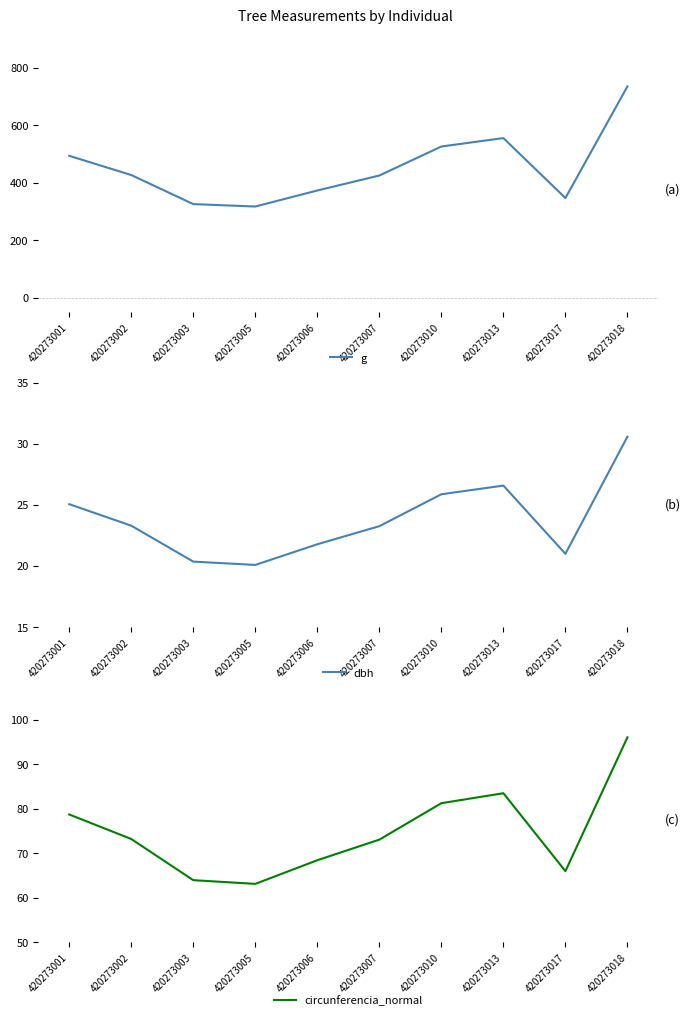

What is the sum of all circunferencia_normal values?

747.4